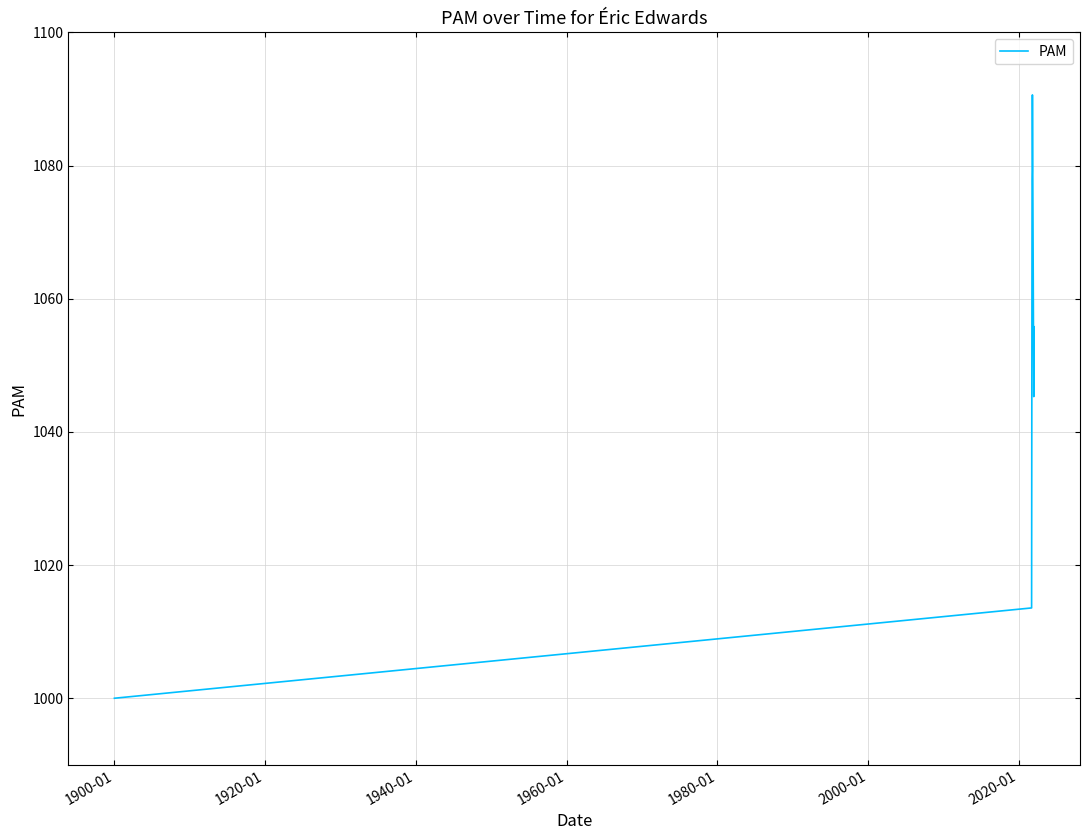

What is the difference between the maximum and minimum values?

90.6